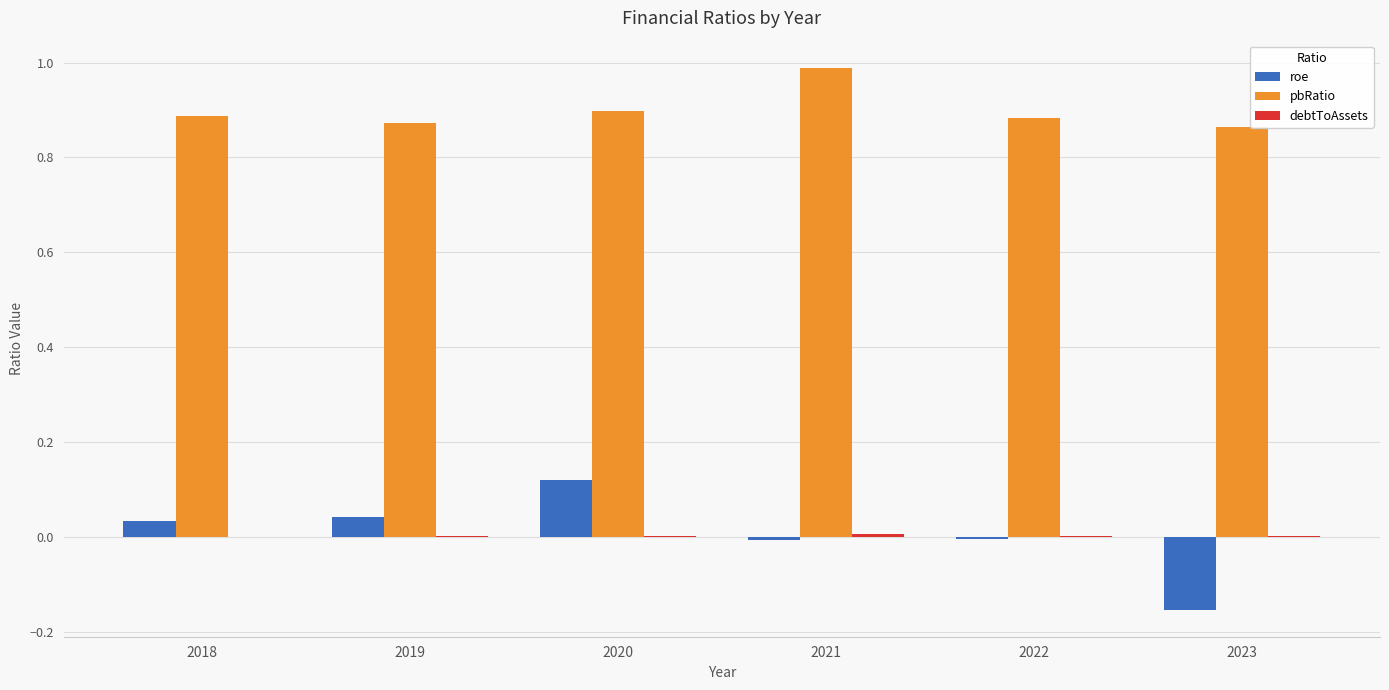

The value of pbRatio at 2023 is 0.9. True or false?

True